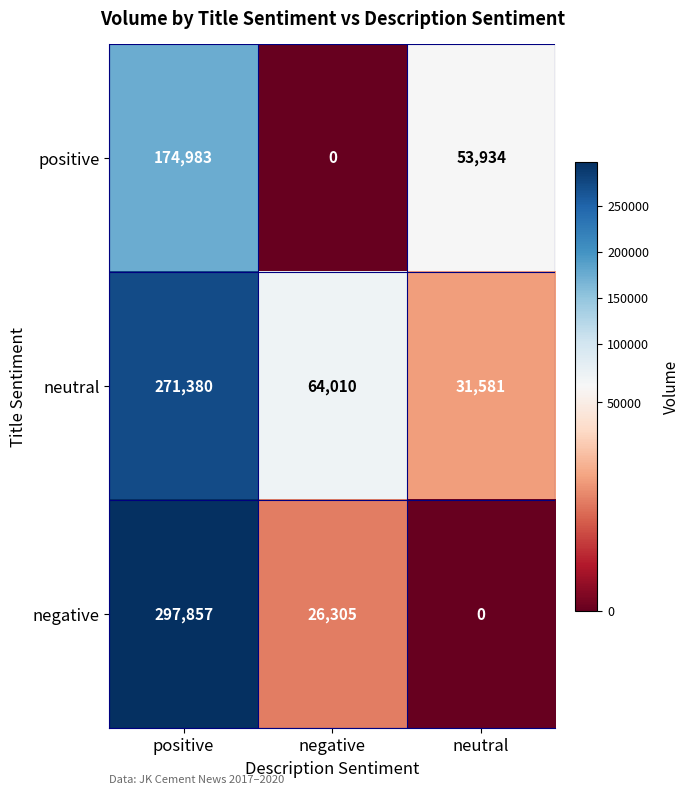

How many data points does each series have?

3